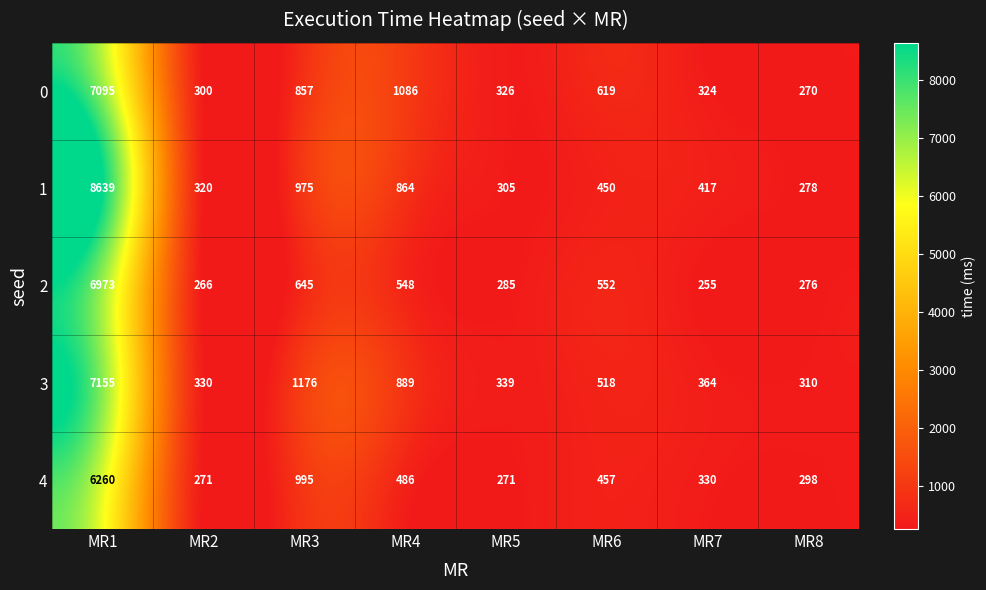

How many series are shown in this chart?

5